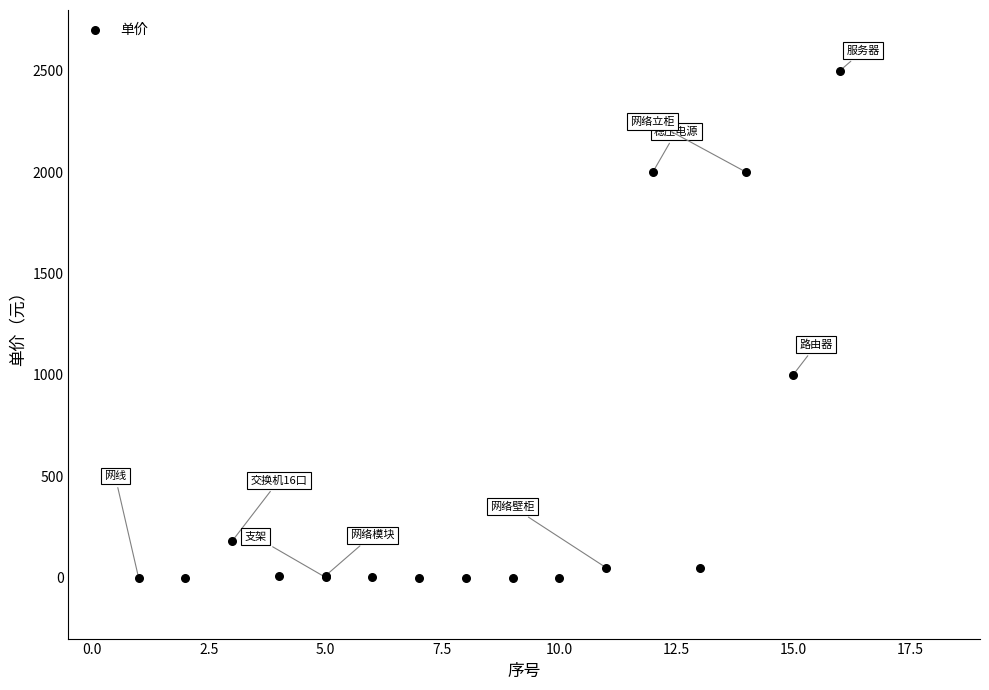

What Y value in the scatter plot is closest to 1250?

1000.0